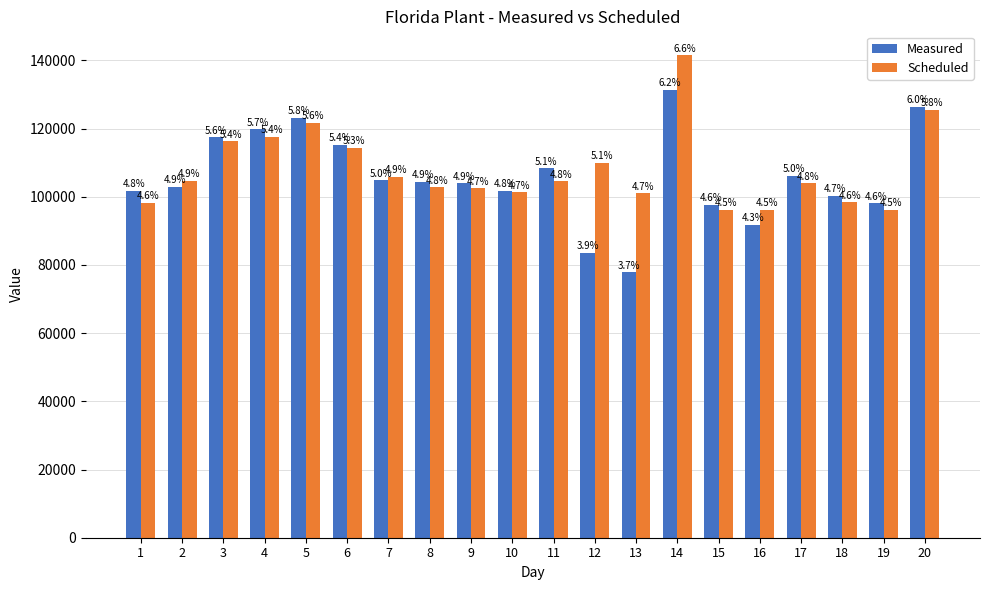

At 20, list the series in order from smallest to largest.

Scheduled, Measured